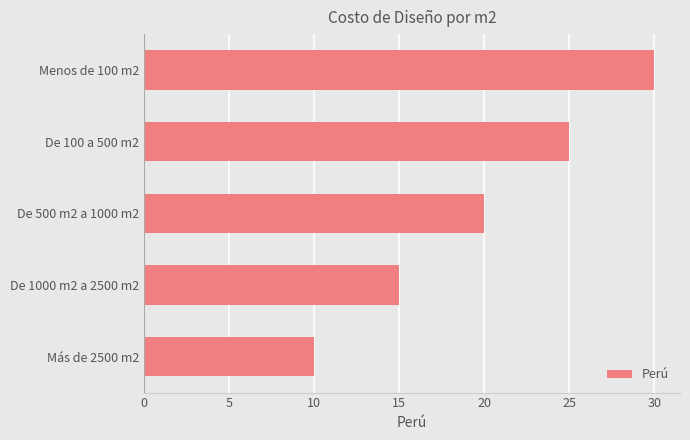

How many values are between 15 and 25?

3